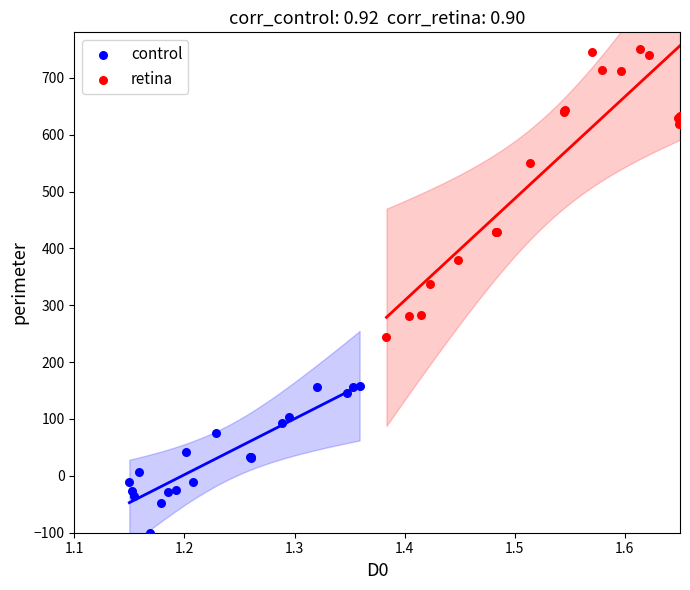

Which series has the widest spread of Y values?

retina